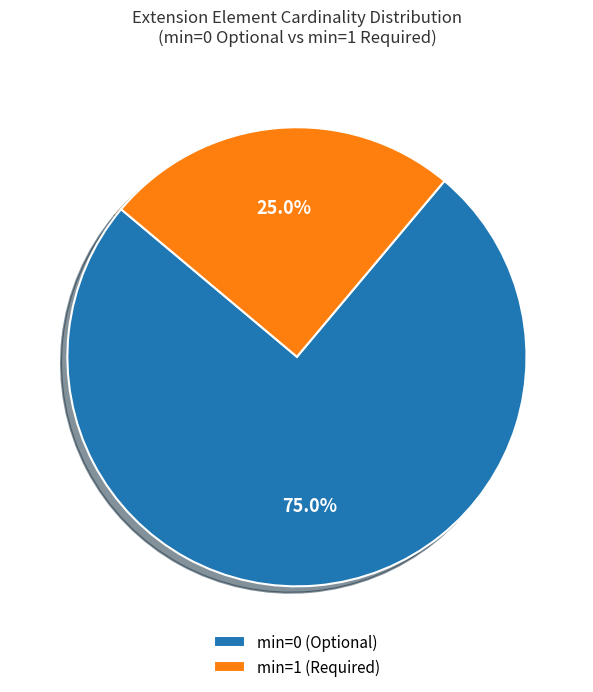

How much of the chart is everything except min=0 (Optional)?

25.0%